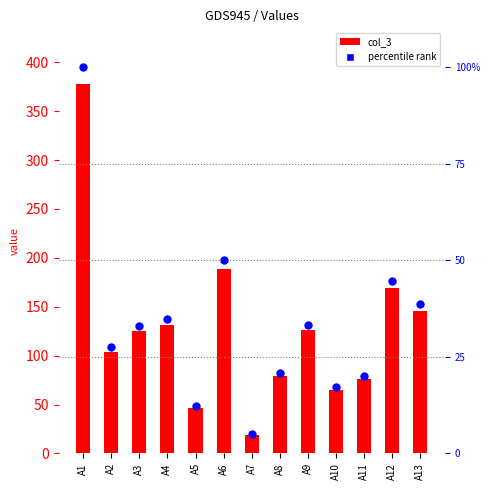

At how many categories does at least one series exceed 222?

1